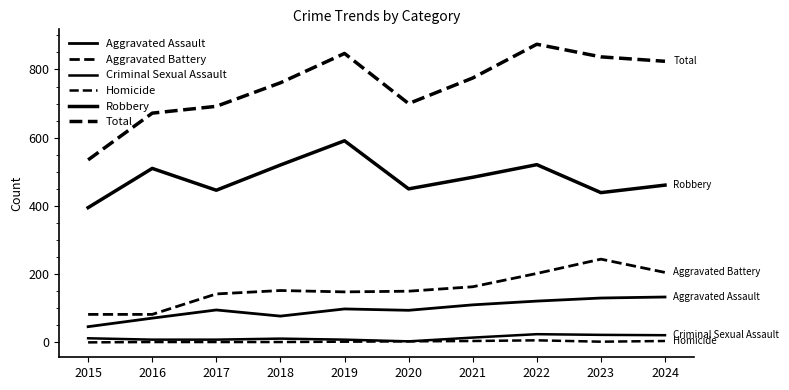

At how many categories does at least one series exceed 575?

9